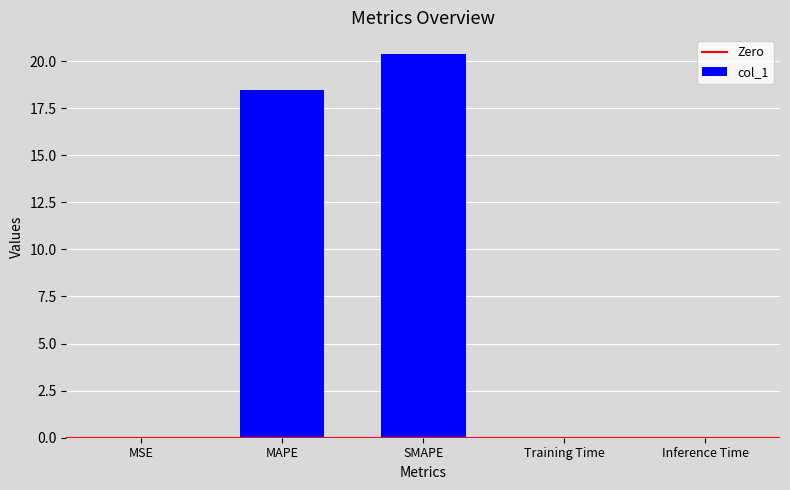

What is the sum of all values?

38.9